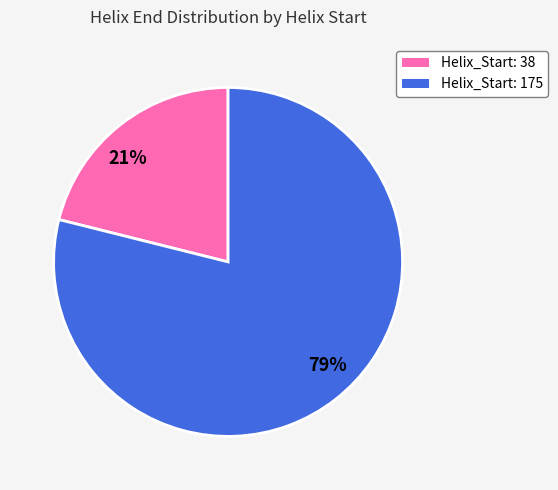

Count the number of slices in the pie.

2